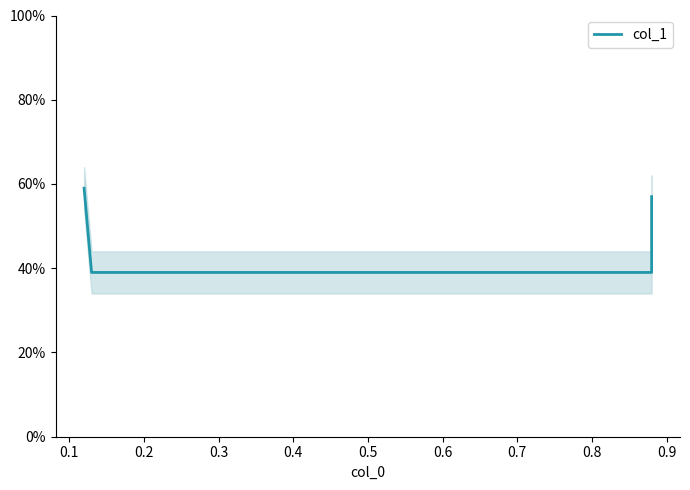

What is the maximum value shown in the chart?

0.6